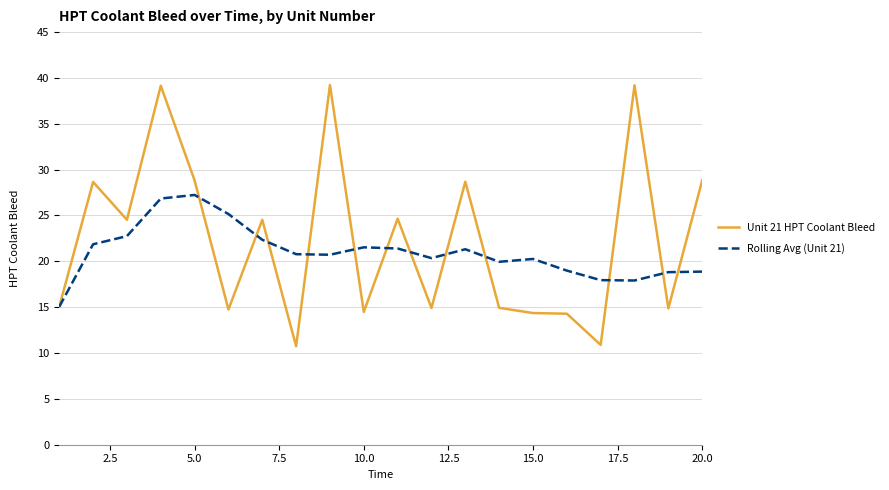

What is the maximum value for Unit 21 HPT Coolant Bleed?

39.2